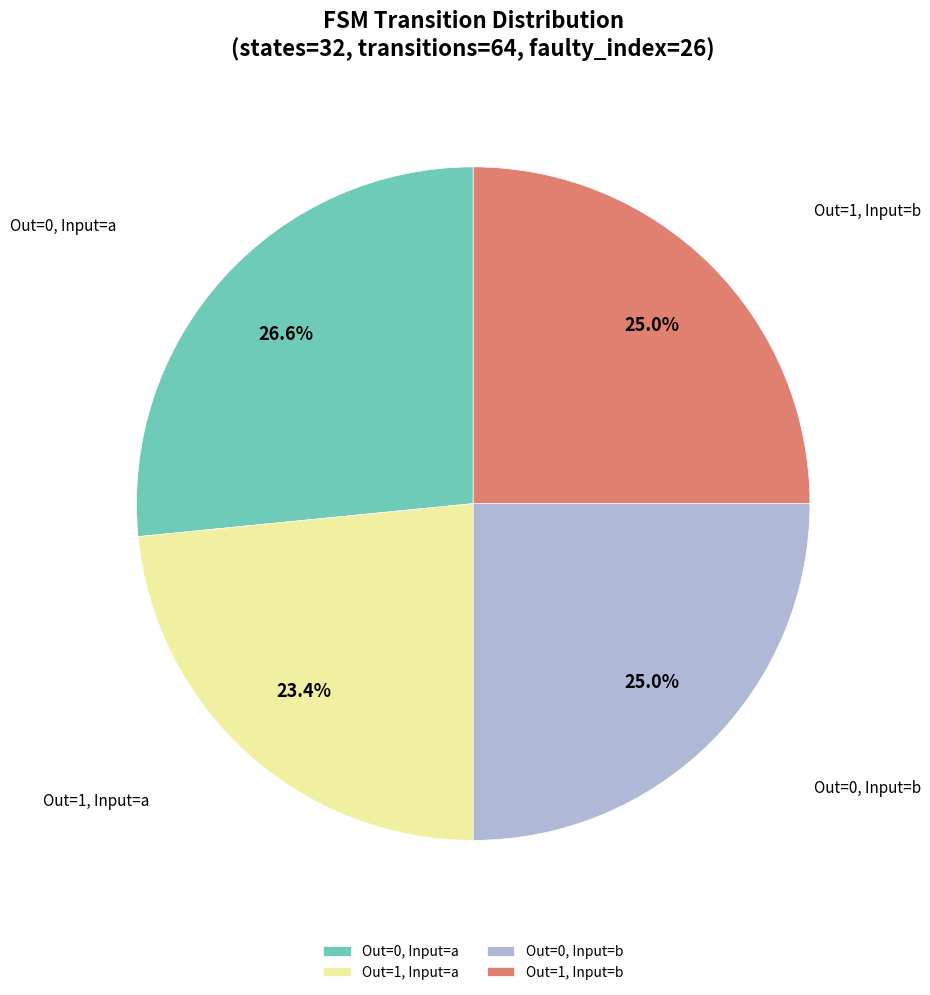

Does Out=1, Input=b account for over 50% of the chart?

No